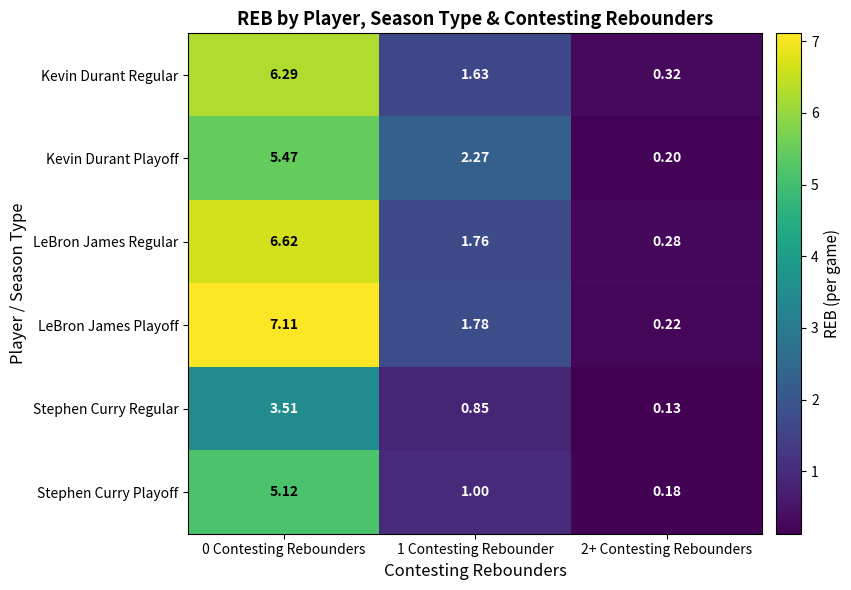

Which series has the largest total across all categories?

LeBron James Playoff